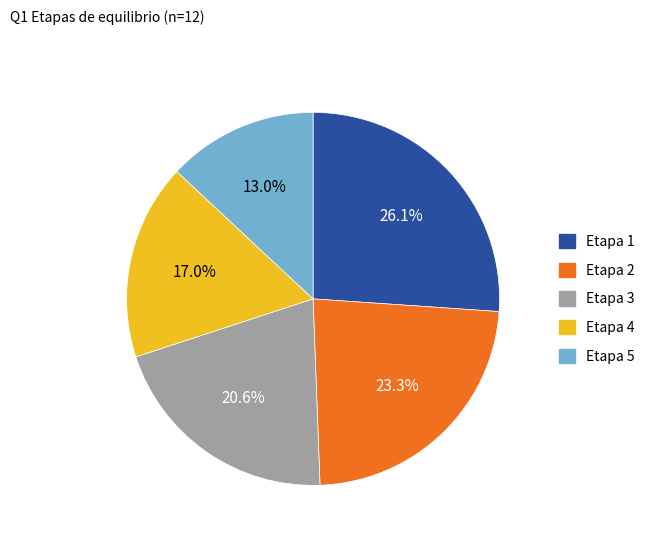

Is there any slice that represents more than half of the pie?

No